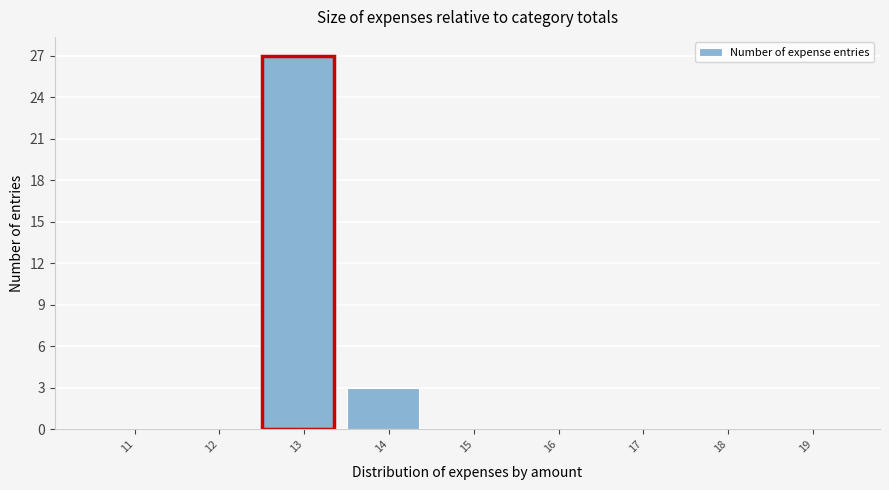

Reading left to right, list all the values displayed in this chart.

11=0	12=0	13=27	14=3	15=0	16=0	17=0	18=0	19=0